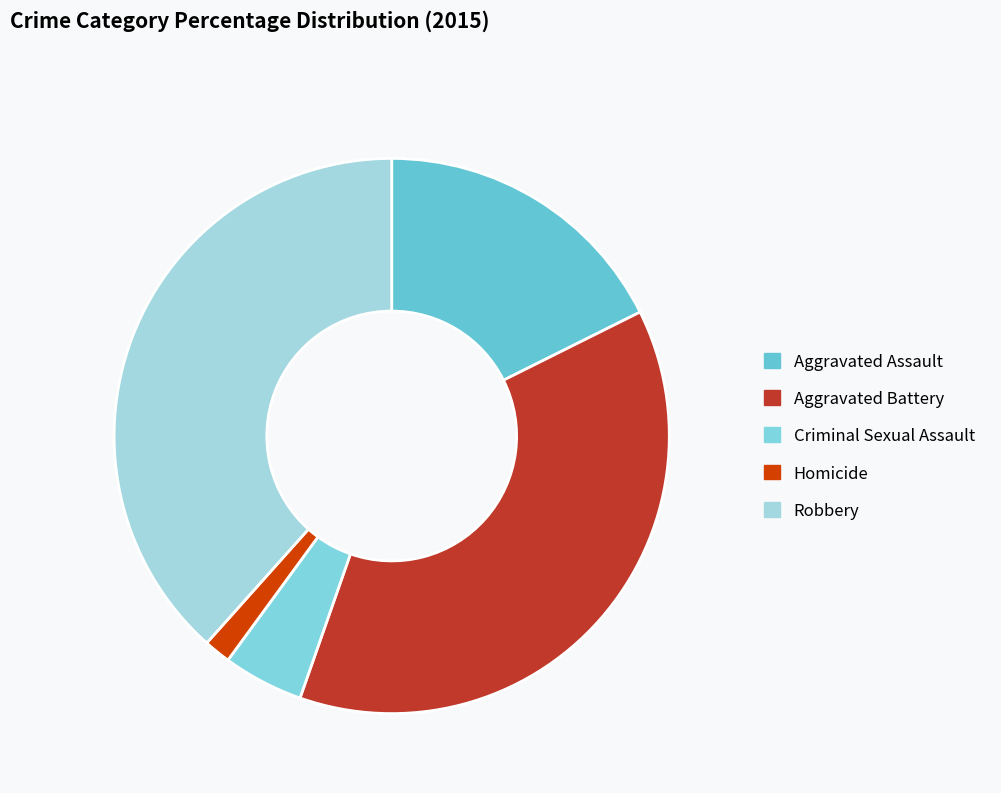

Do Aggravated Assault and Aggravated Battery together represent more than half of the pie?

Yes